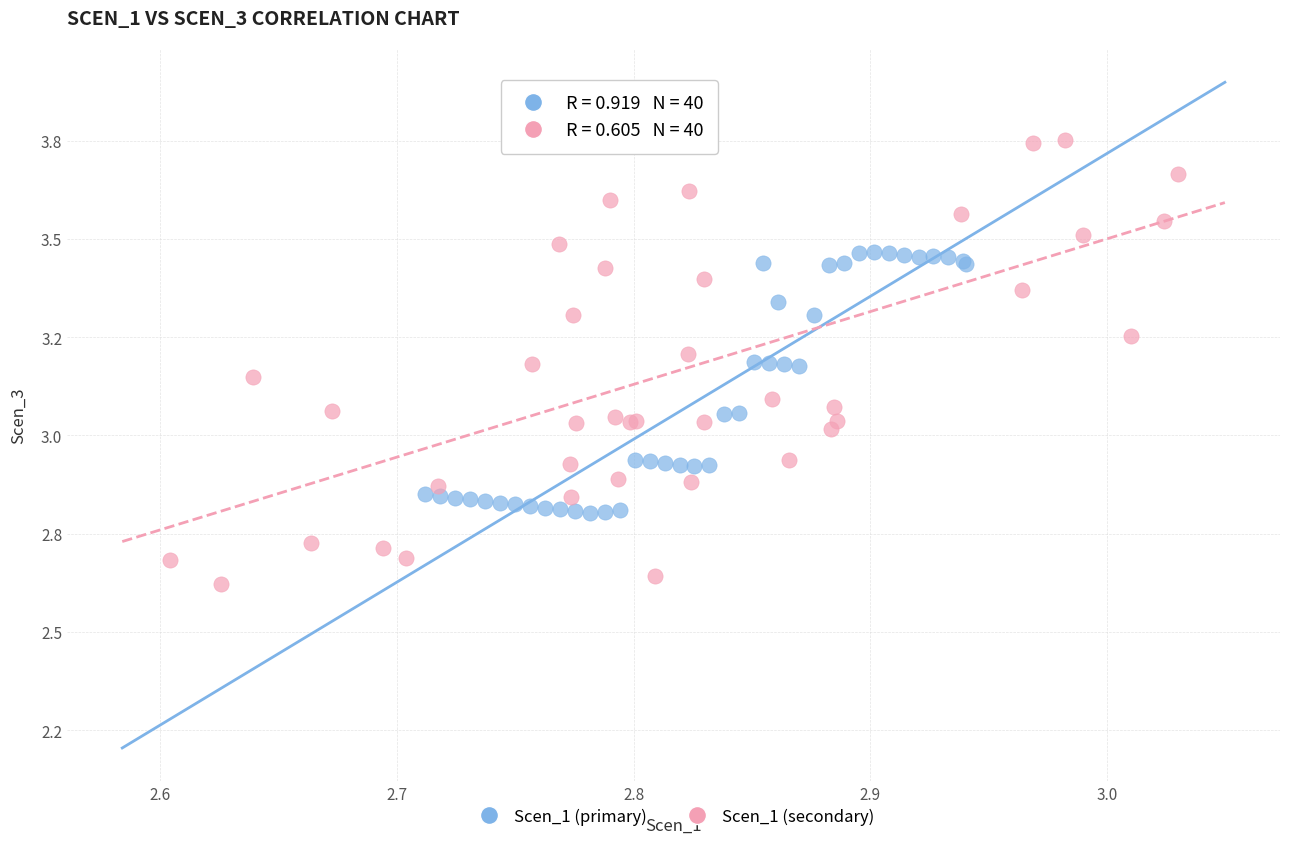

Which series has the largest Y range (max minus min)?

Scen_1 (secondary)